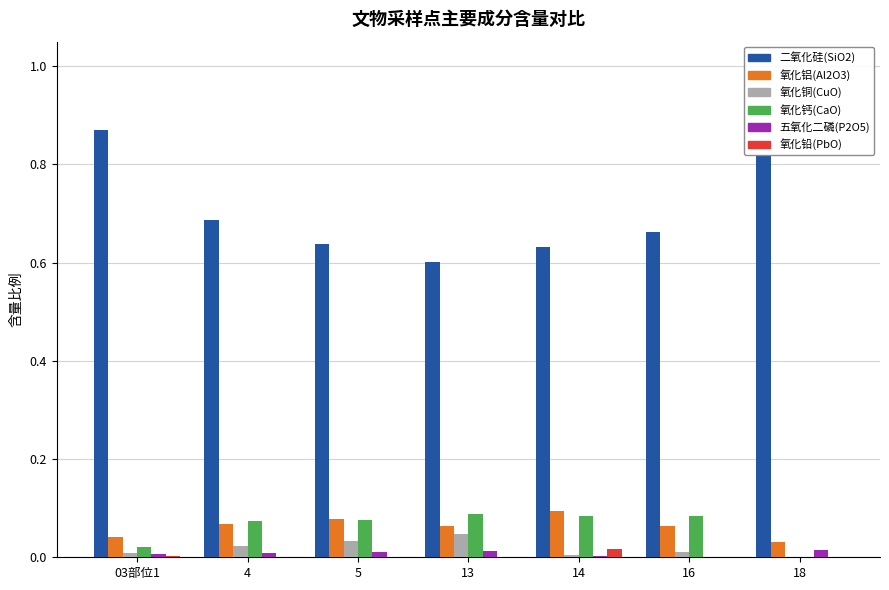

Which category has the highest value across all series?

03部位1